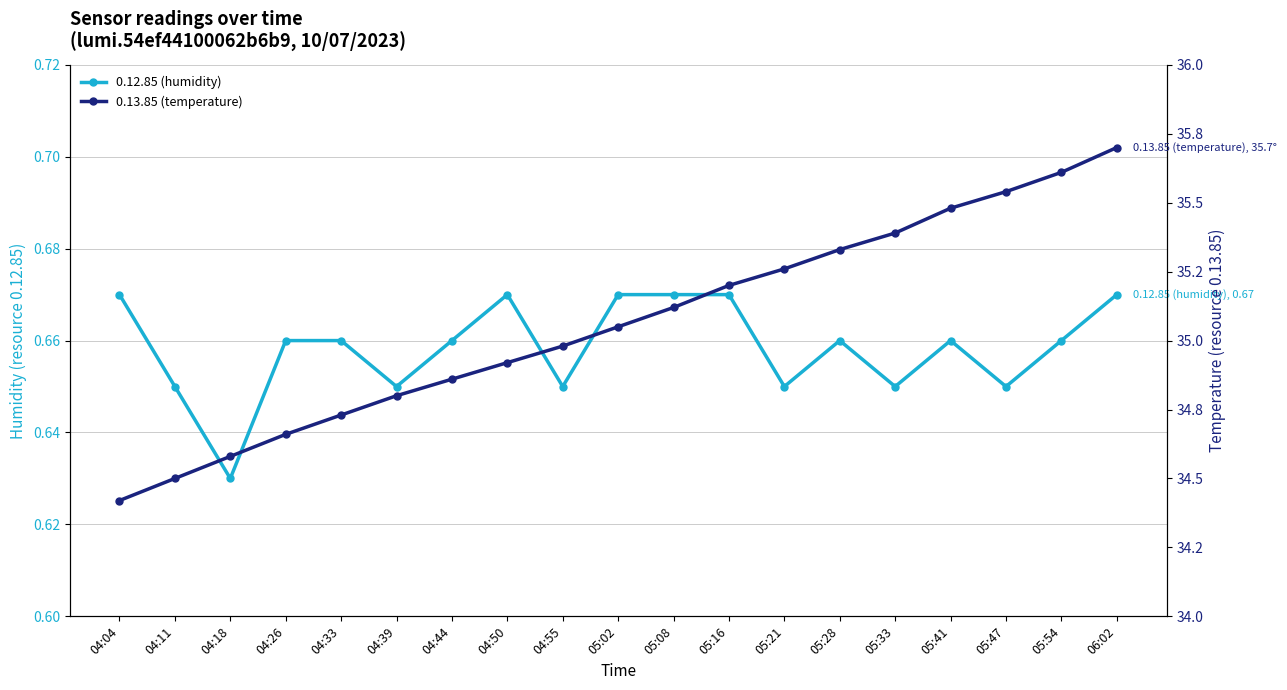

Which category has the lowest value across all series?

04:18